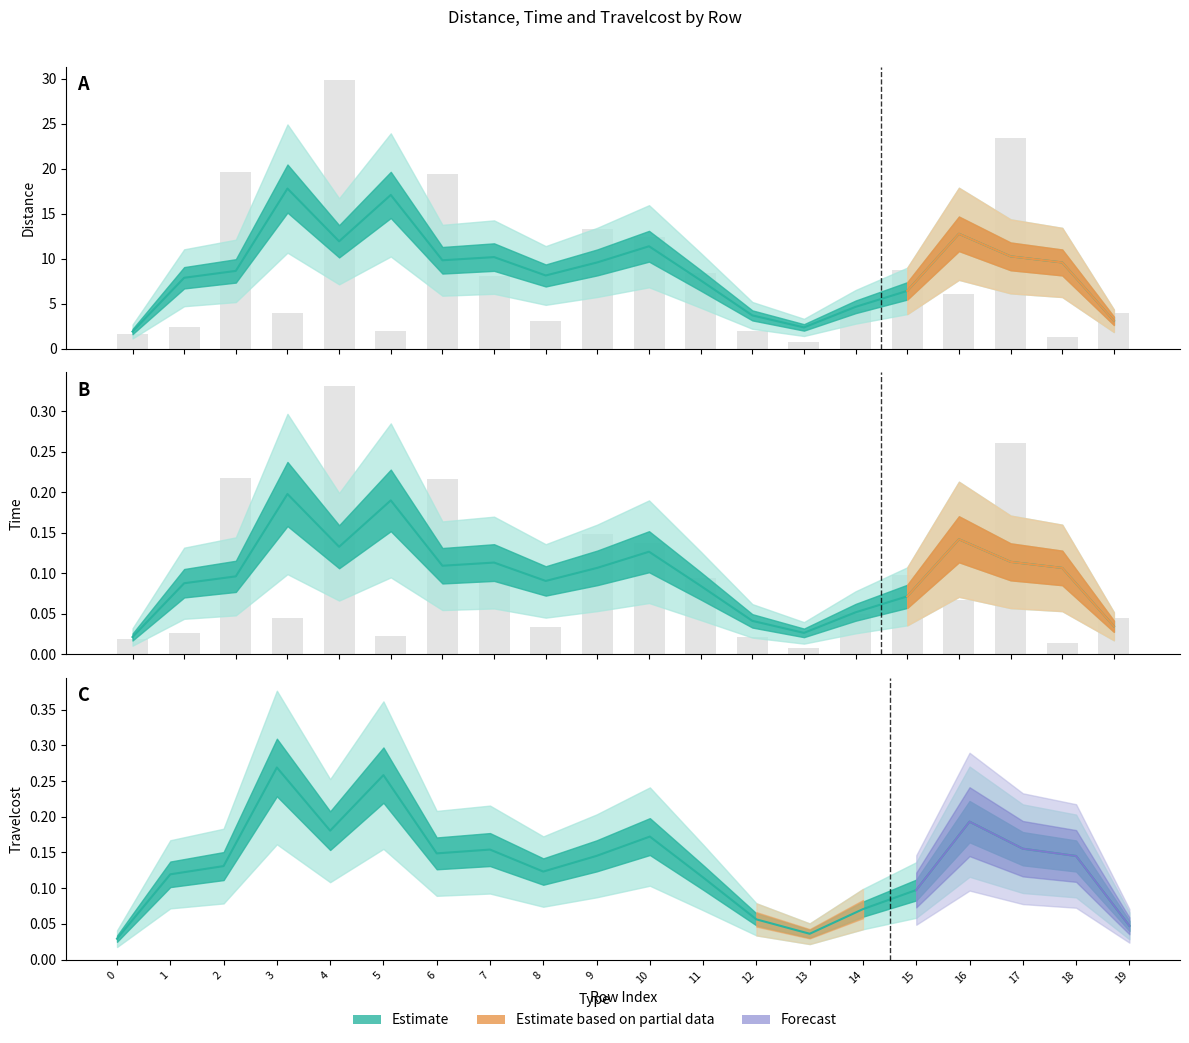

Does the chart contain stacked bars?

No